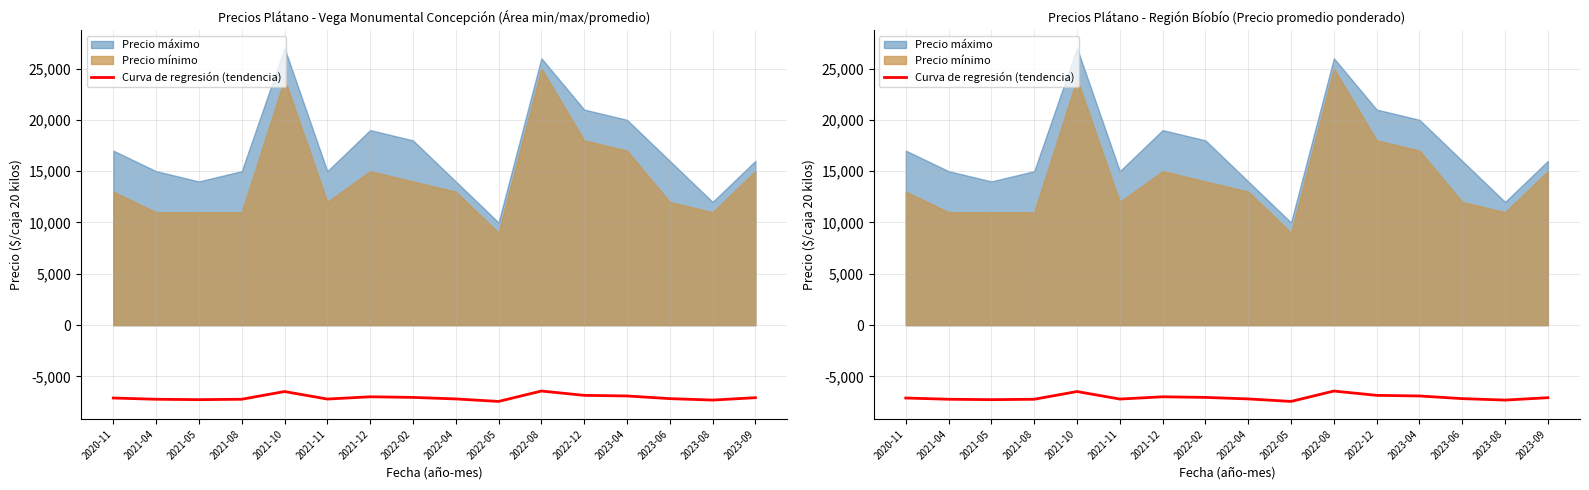

Read the value at 2021-12.

-6980.0